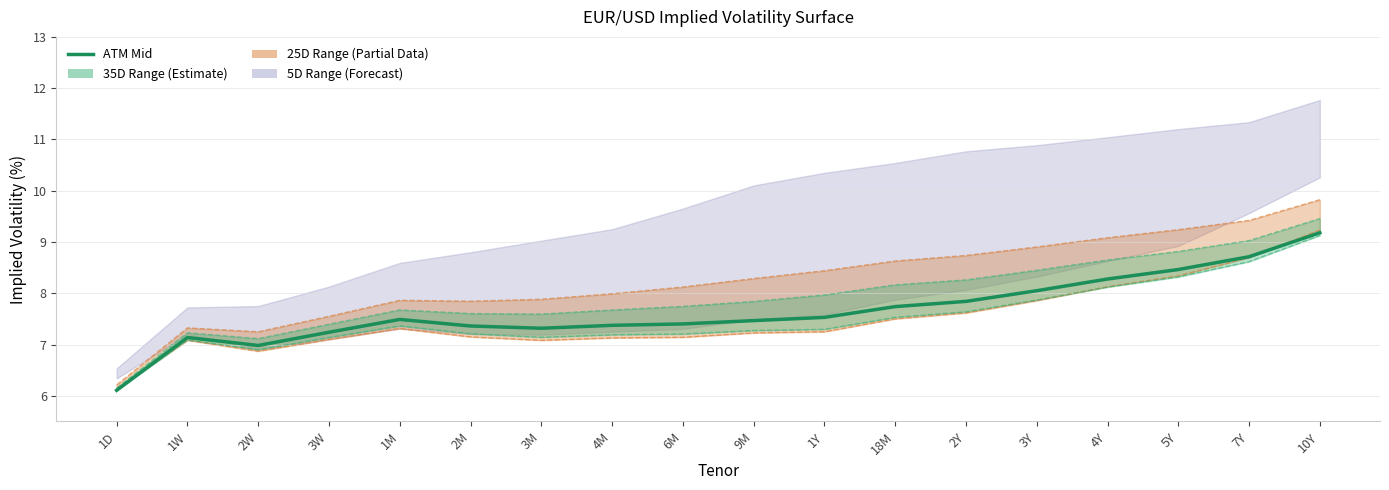

What is the change in value from 2M to 10Y?

+1.8